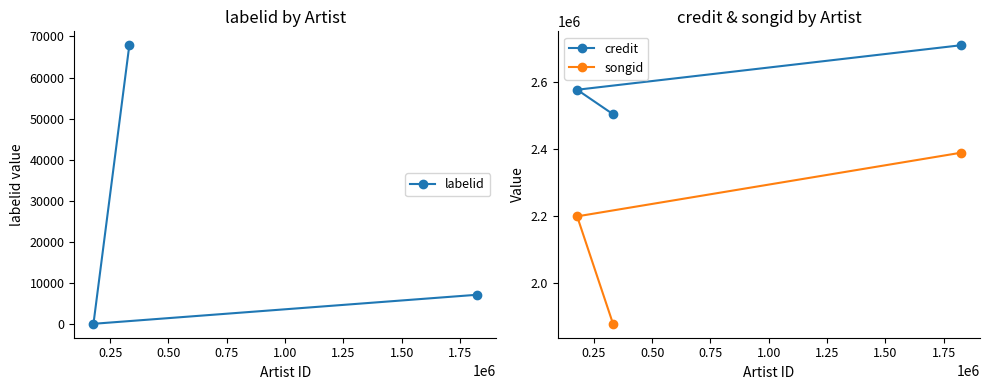

Rank the series by their maximum value, from highest to lowest.

credit, songid, labelid